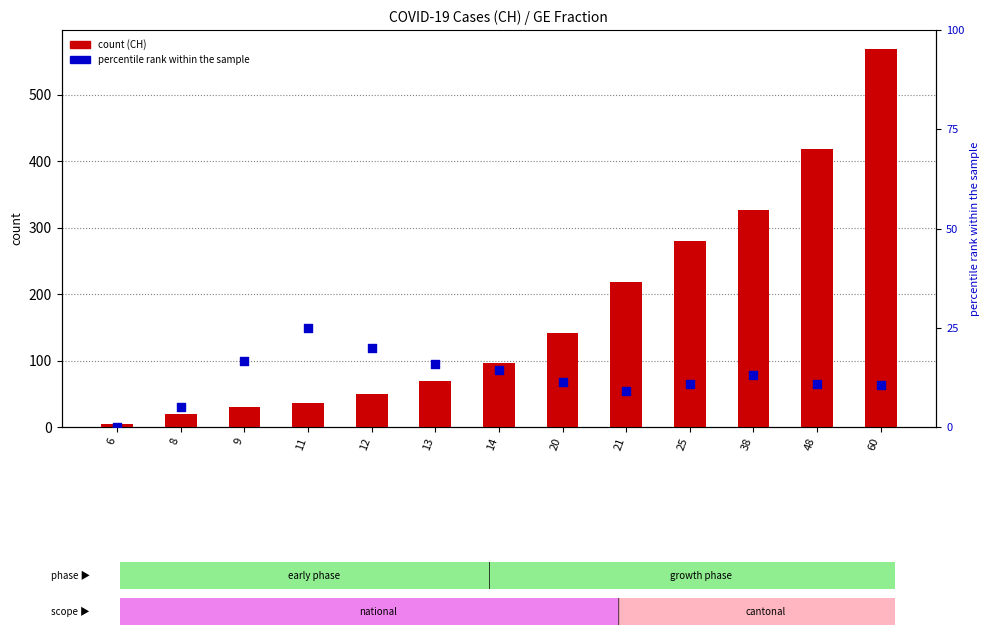

At which category is the sum across all series the highest?

60